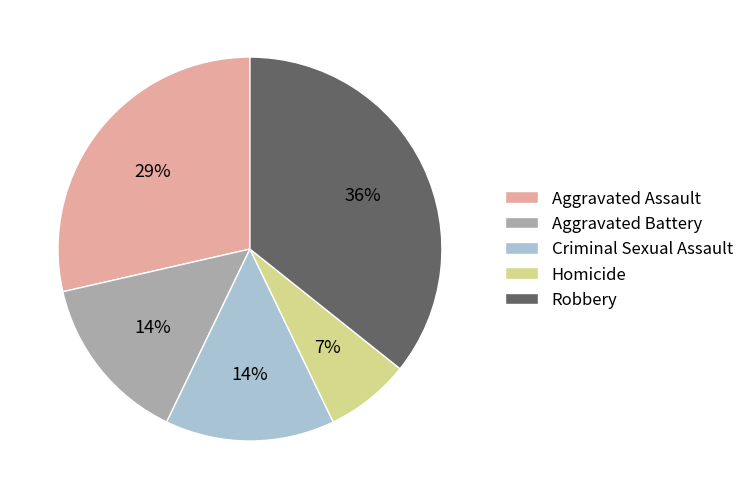

To the nearest percent, what is the difference between the largest and smallest slice percentages?

29%